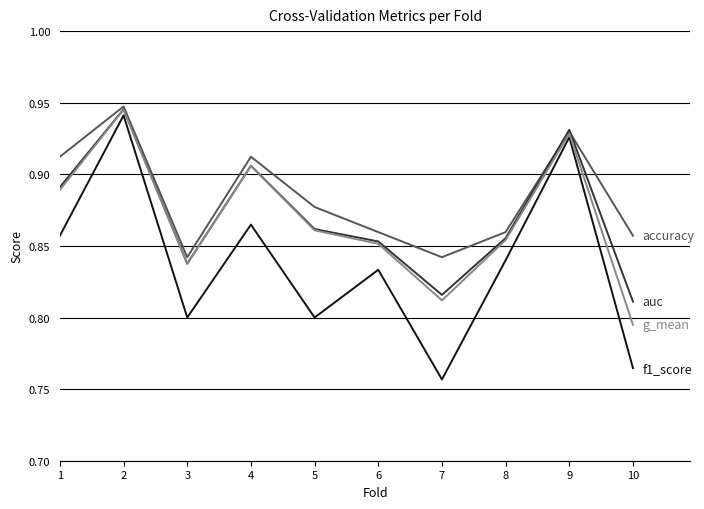

At which category does the chart reach its minimum across all series?

7